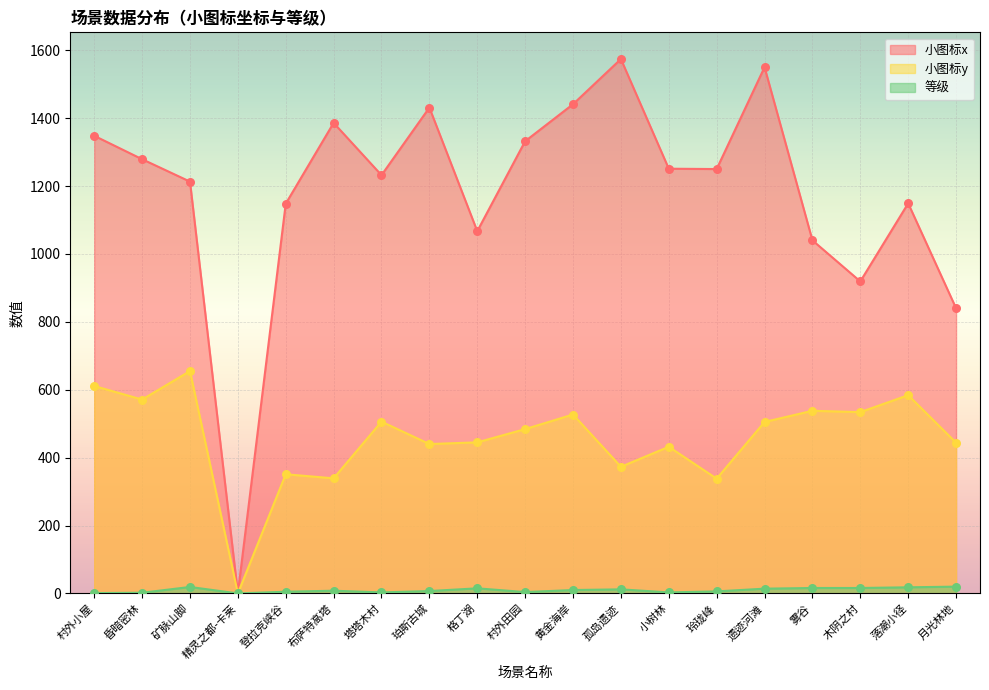

Is the value of 小图标x at 月光林地 greater than the value of 等级 at 小树林?

Yes